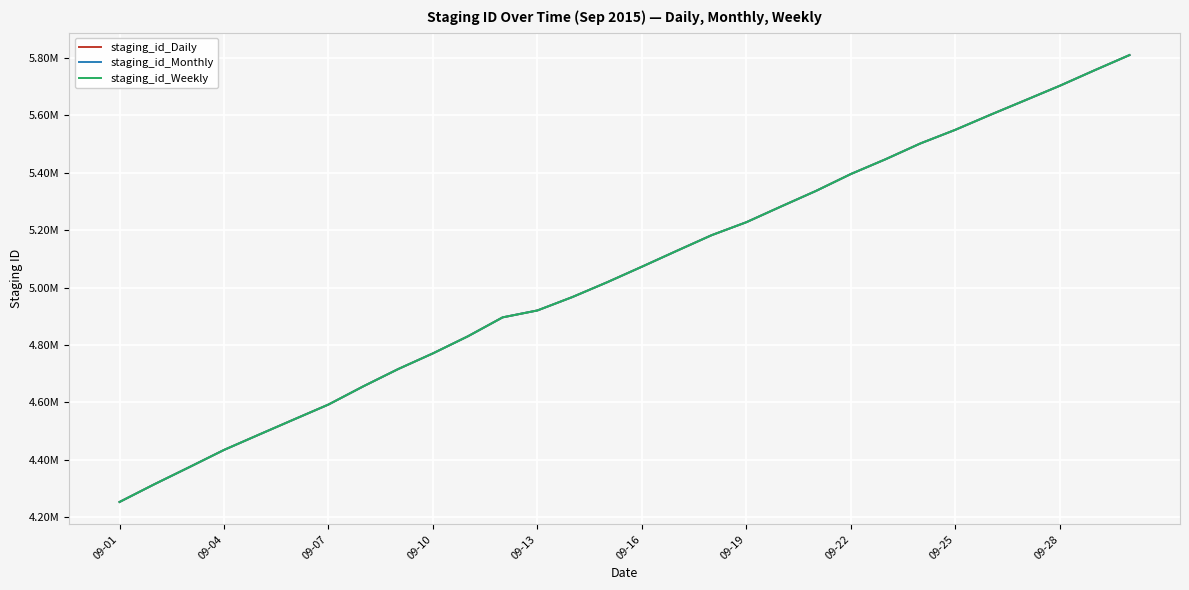

What are all the series names shown in the legend?

staging_id_Daily, staging_id_Monthly, staging_id_Weekly